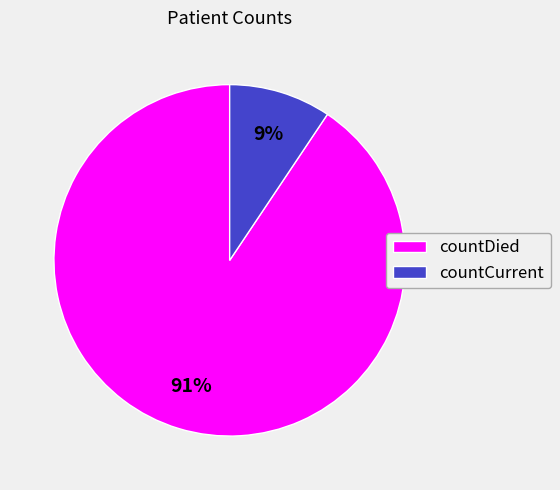

Does countDied represent more than half of the total?

Yes